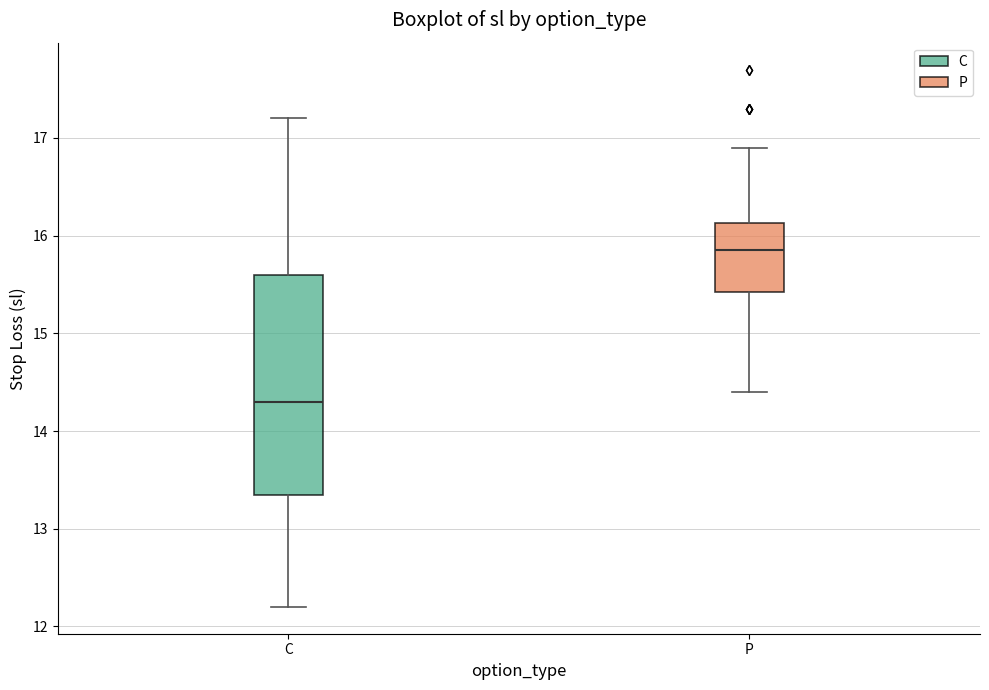

Which box's median line is the lowest?

C